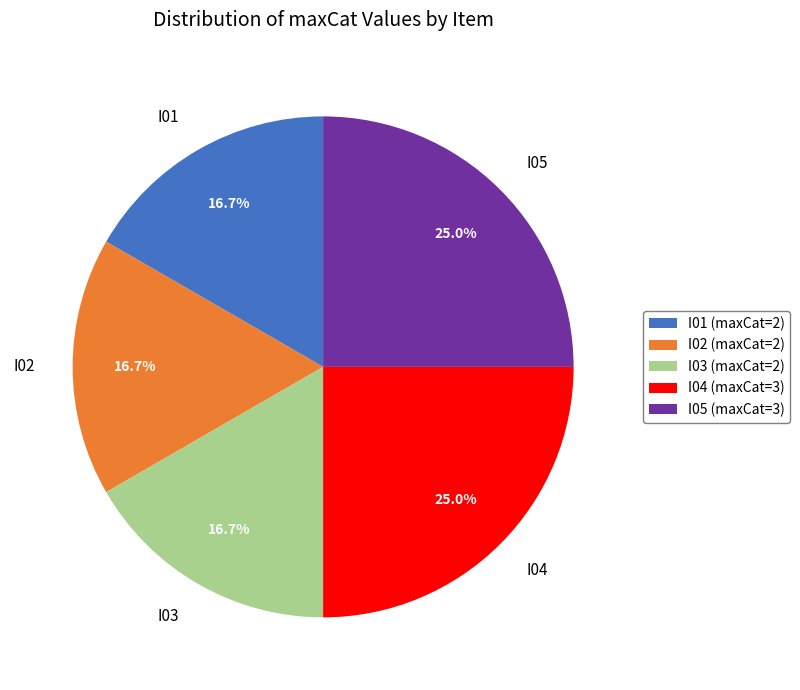

How much of the chart is everything except I01?

83.3%